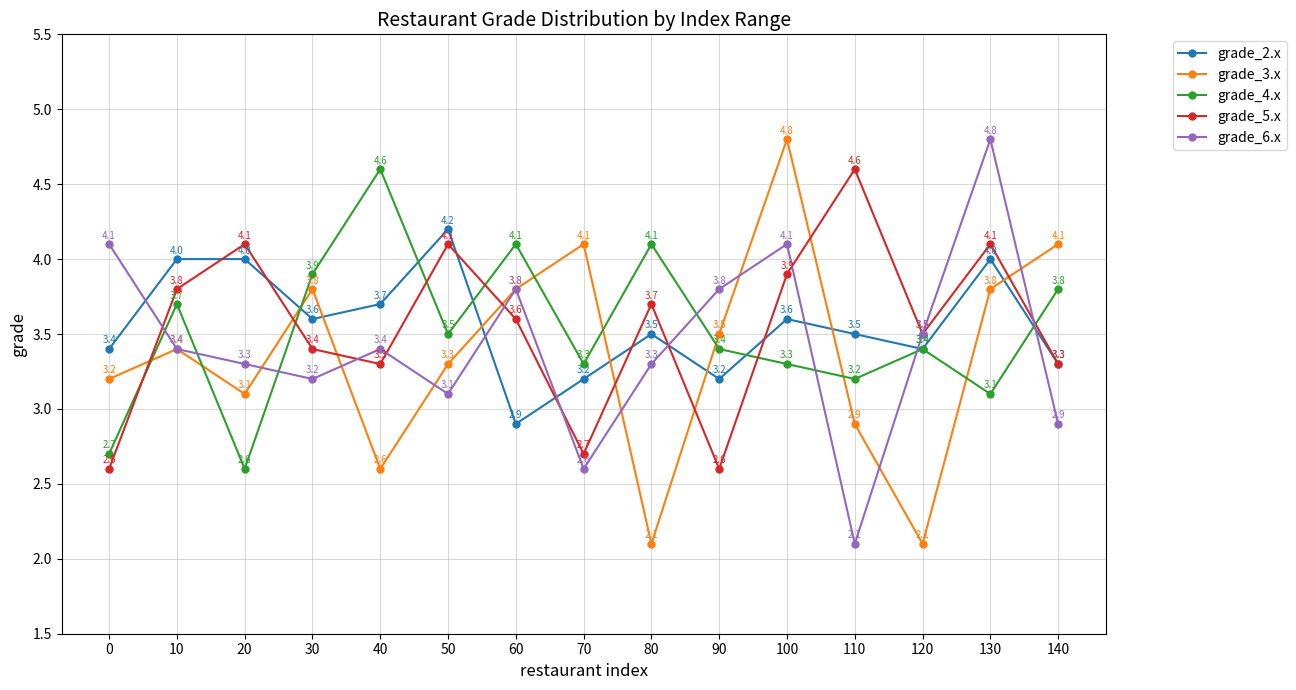

What are all the series names shown in the legend?

grade_2.x, grade_3.x, grade_4.x, grade_5.x, grade_6.x